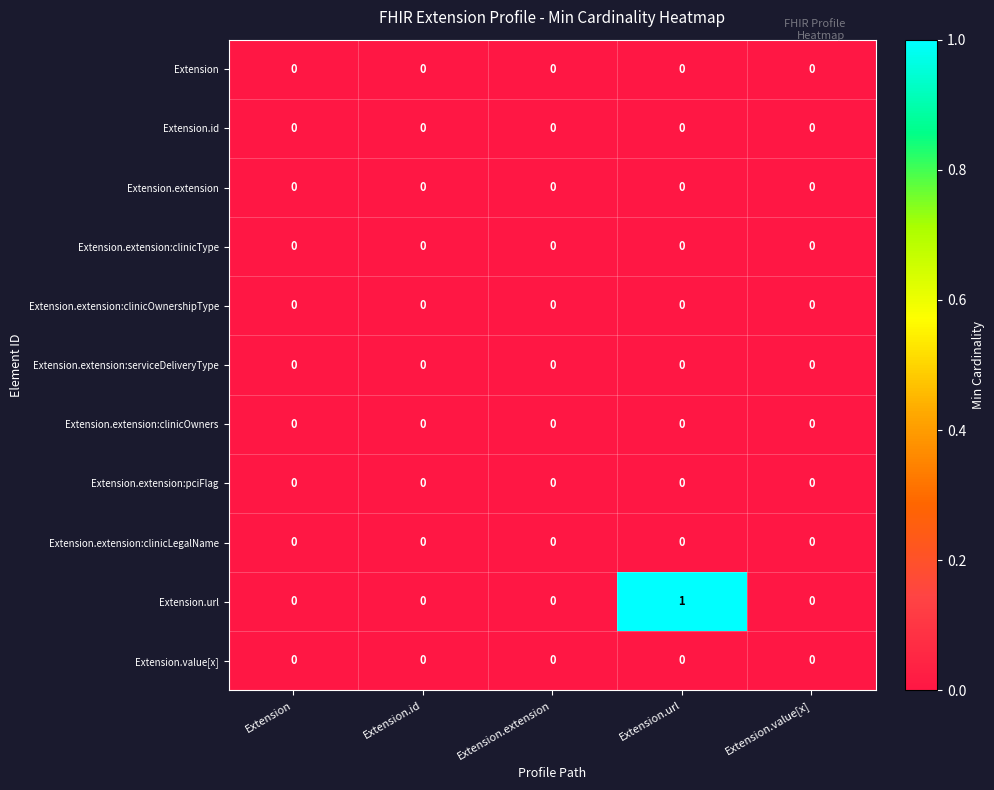

Is it true that Extension.extension:clinicLegalName equals 0 at Extension.id?

True